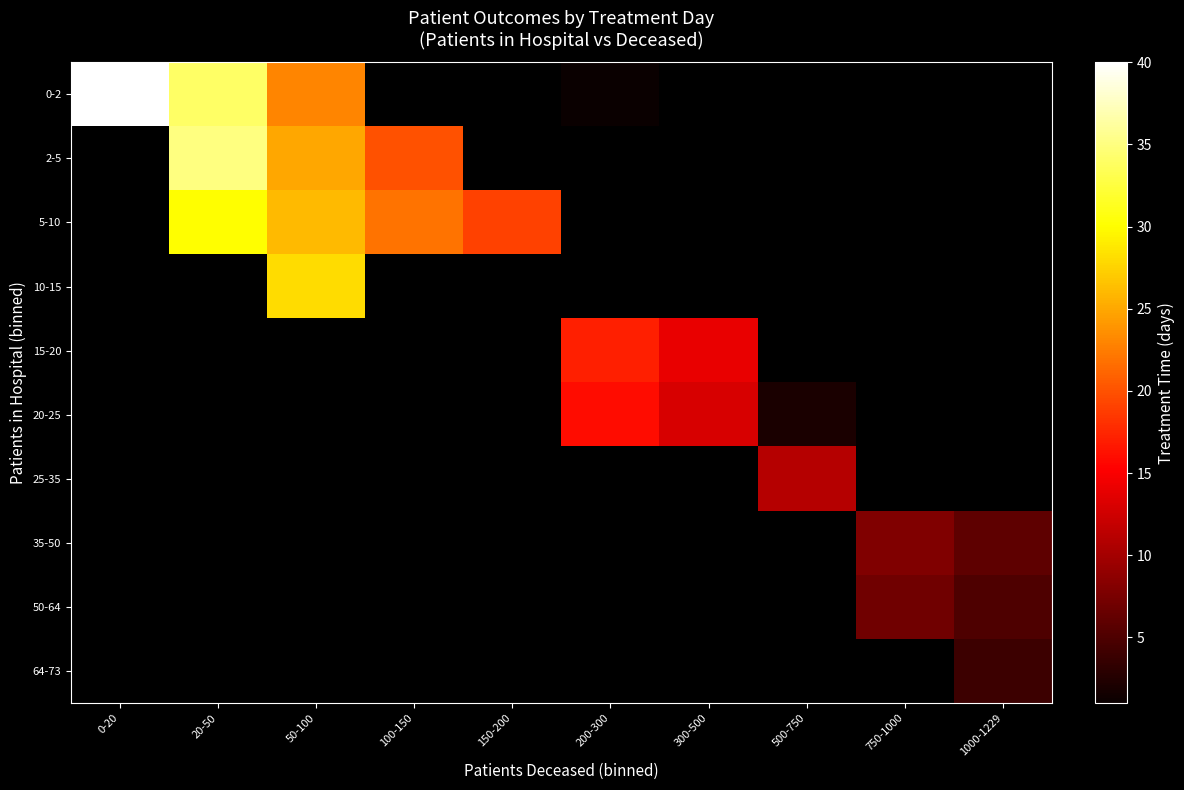

Reading left to right, transcribe all the data shown in this chart.

0-2: 0-20=40	20-50=34	50-100=23	100-150=0	150-200=0	200-300=1	300-500=0	500-750=0	750-1000=0	1000-1229=0
2-5: 0-20=0	20-50=35	50-100=25	100-150=20	150-200=0	200-300=0	300-500=0	500-750=0	750-1000=0	1000-1229=0
5-10: 0-20=0	20-50=30	50-100=26	100-150=22	150-200=19	200-300=0	300-500=0	500-750=0	750-1000=0	1000-1229=0
10-15: 0-20=0	20-50=0	50-100=28	100-150=0	150-200=0	200-300=0	300-500=0	500-750=0	750-1000=0	1000-1229=0
15-20: 0-20=0	20-50=0	50-100=0	100-150=0	150-200=0	200-300=17	300-500=14	500-750=0	750-1000=0	1000-1229=0
20-25: 0-20=0	20-50=0	50-100=0	100-150=0	150-200=0	200-300=16	300-500=13	500-750=2	750-1000=0	1000-1229=0
25-35: 0-20=0	20-50=0	50-100=0	100-150=0	150-200=0	200-300=0	300-500=0	500-750=11	750-1000=0	1000-1229=0
35-50: 0-20=0	20-50=0	50-100=0	100-150=0	150-200=0	200-300=0	300-500=0	500-750=0	750-1000=8	1000-1229=6
50-64: 0-20=0	20-50=0	50-100=0	100-150=0	150-200=0	200-300=0	300-500=0	500-750=0	750-1000=7	1000-1229=5
64-73: 0-20=0	20-50=0	50-100=0	100-150=0	150-200=0	200-300=0	300-500=0	500-750=0	750-1000=0	1000-1229=4